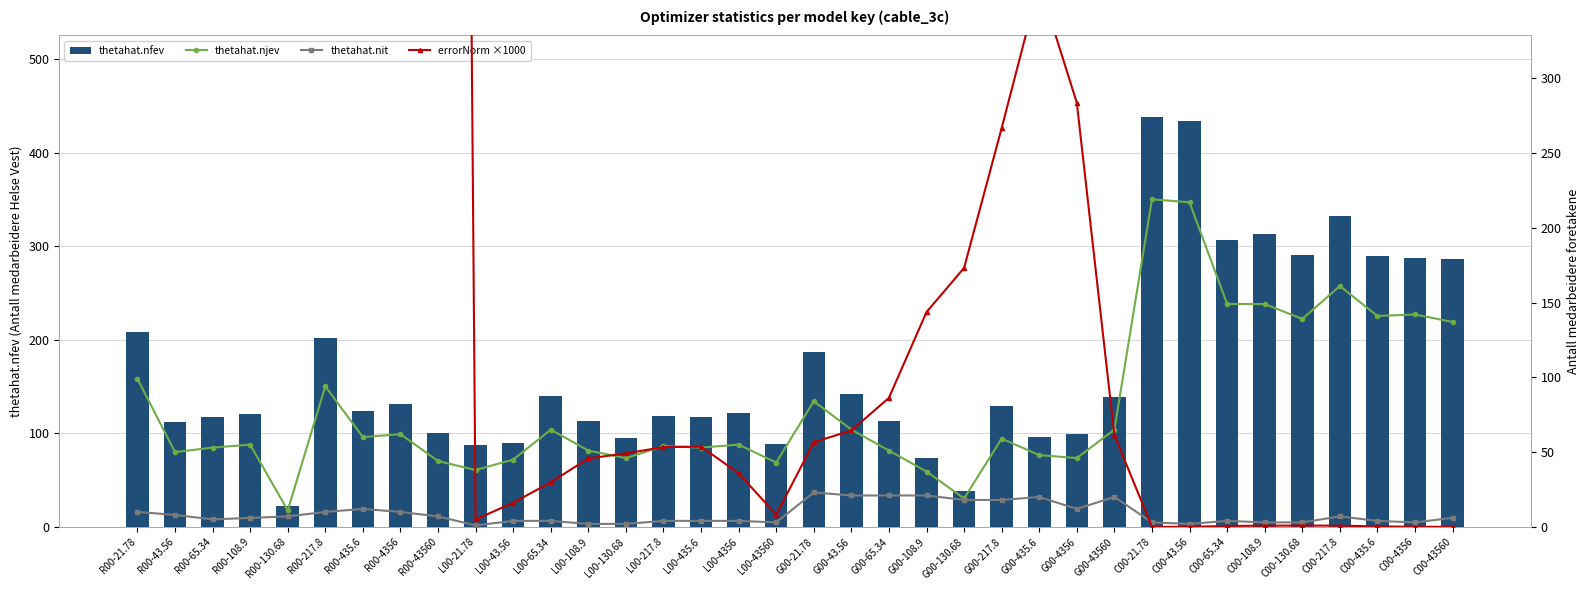

What is the label of the 2nd bar from the left?

R00-43.56